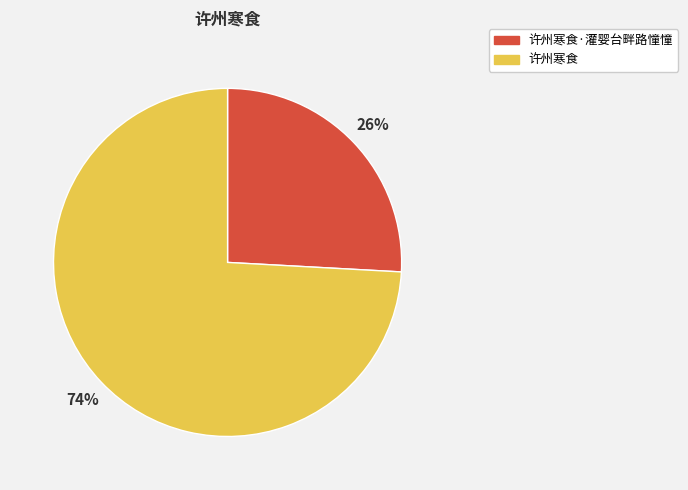

Which category has the smallest portion of the pie?

许州寒食·灌婴台畔路憧憧